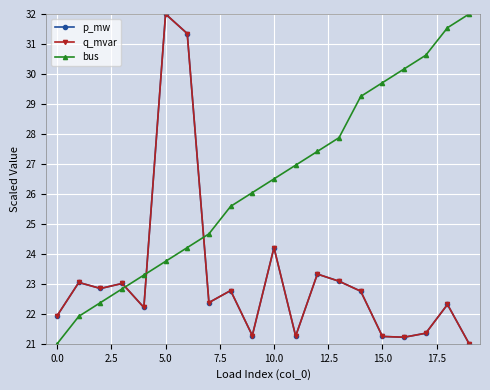

Does the chart have visible grid lines?

Yes